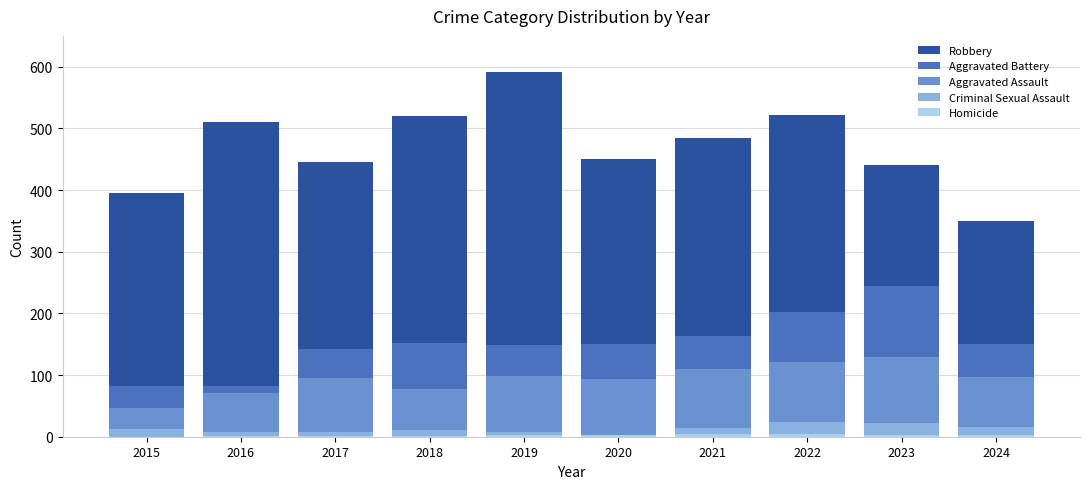

List the series in order of their peak value, highest first.

Robbery, Aggravated Battery, Aggravated Assault, Criminal Sexual Assault, Homicide